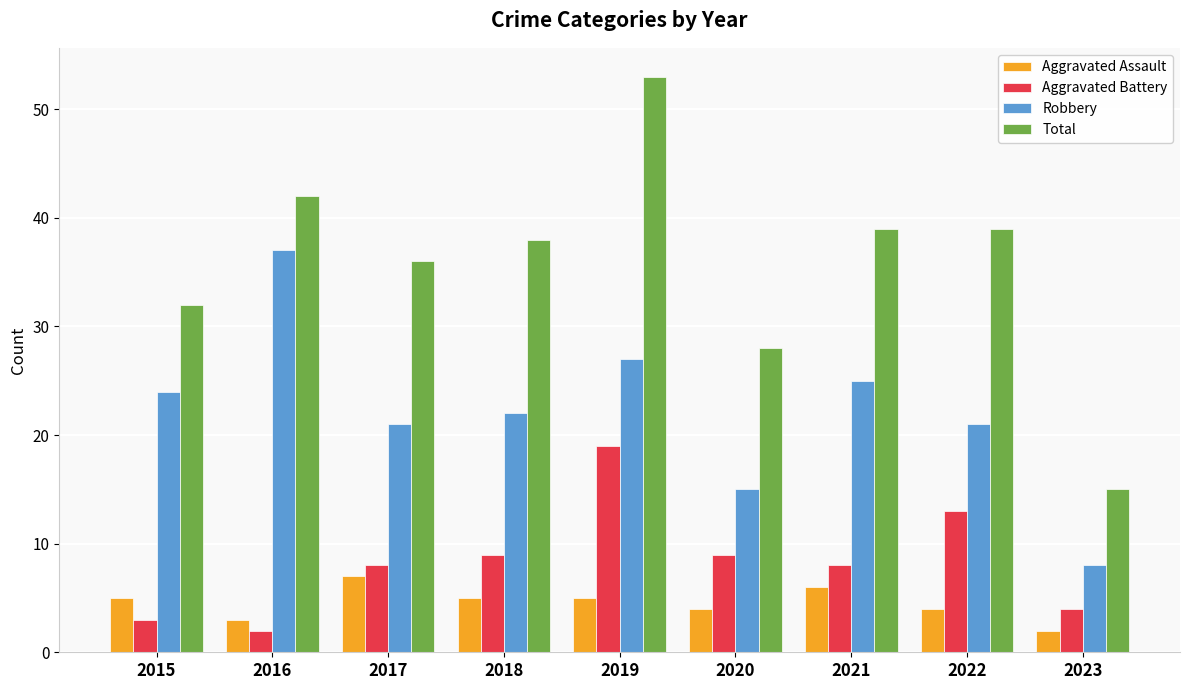

The value of Total at 2018 is 38. True or false?

True